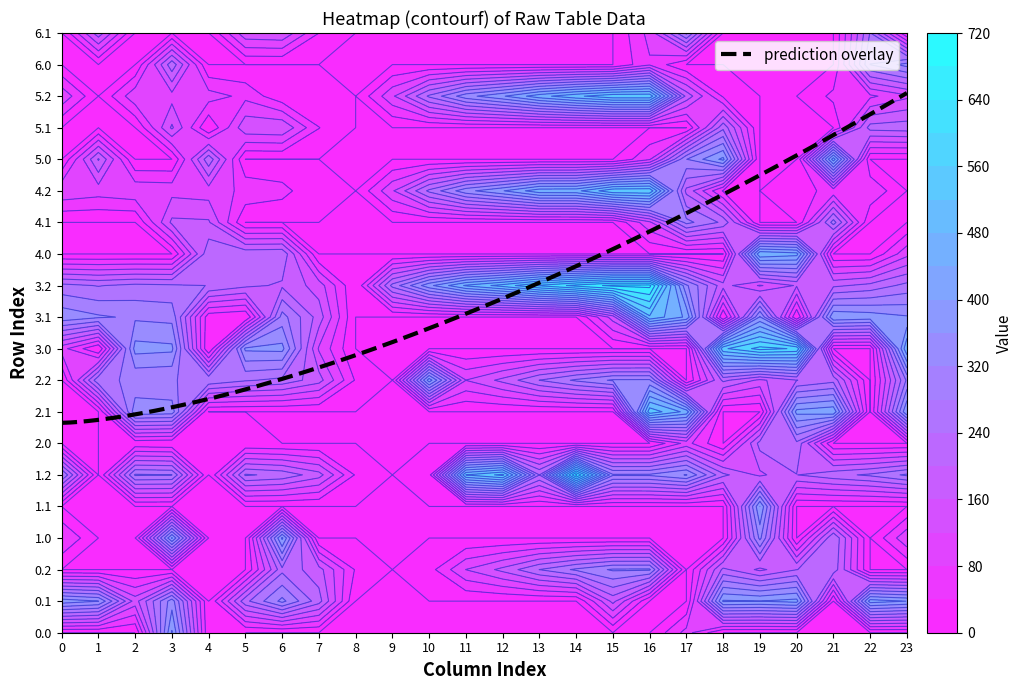

Reading left to right, transcribe all the data shown in this chart.

0.0: 0.0	0.0	0.0	404.4	4.9	0.0	0.0	0.0	0.0	0.0	0.0	0.0	0.0	0.0	0.0	0.0	0.0	94.8	0.0	0.0	0.0	0.0	0.0	0.0
0.1: 384.6	361.1	141.5	342.7	0.0	228.1	332.2	217.1	0.0	0.0	0.0	0.0	0.0	0.0	0.0	173.1	0.0	0.0	405.4	400.2	414.5	0.0	419.9	399.4
0.2: 0.0	0.0	0.0	0.0	0.0	0.0	228.8	176.6	35.3	0.0	23.5	120.6	171.2	240.4	287.4	325.8	326.6	0.0	210.0	151.0	199.2	226.4	0.0	0.0
1.0: 82.0	0.0	0.0	404.4	0.0	0.0	408.0	0.0	0.0	0.0	0.0	0.0	0.0	0.0	0.0	0.0	0.0	0.0	0.0	330.9	0.0	238.4	0.0	111.3
1.1: 0.0	0.0	0.0	0.0	0.0	0.0	0.0	0.0	0.0	0.0	0.0	0.0	0.0	0.0	0.0	0.0	0.0	0.0	0.0	400.2	0.0	0.0	0.0	0.0
1.2: 287.1	0.0	285.5	281.0	0.0	245.0	228.8	176.6	35.3	0.0	23.5	520.6	571.2	240.4	687.4	325.8	326.6	362.4	210.0	151.0	199.2	226.4	247.4	287.5
2.0: 0.0	0.0	10.3	4.4	4.9	3.8	0.0	0.0	0.0	0.0	0.0	0.0	0.0	0.0	0.0	0.0	0.0	94.8	0.0	215.0	229.9	0.0	0.0	0.0
2.1: 0.0	0.0	347.9	342.7	0.0	0.0	0.0	0.0	0.0	0.0	0.0	0.0	0.0	0.0	0.0	0.0	547.3	466.6	0.0	0.0	414.5	432.4	0.0	399.4
2.2: 0.0	272.7	285.5	281.0	274.4	245.0	228.8	176.6	35.3	0.0	423.5	120.6	171.2	240.4	287.4	325.8	326.6	0.0	210.0	151.0	199.2	226.4	0.0	287.5
3.0: 95.1	0.0	375.3	369.4	0.0	368.8	373.0	115.1	0.0	0.0	0.0	0.0	0.0	0.0	0.0	0.0	0.0	0.0	551.7	614.2	594.9	0.0	0.0	476.3
3.1: 349.6	326.1	312.9	307.7	13.0	0.0	297.2	182.1	0.0	0.0	0.0	0.0	0.0	0.0	0.0	138.1	512.3	431.6	0.0	365.2	0.0	397.4	384.9	364.4
3.2: 252.1	237.7	250.5	246.0	239.4	210.0	193.8	141.6	0.3	253.5	388.5	485.6	536.2	605.4	652.4	690.8	691.6	327.4	175.0	116.0	164.2	191.4	212.4	252.5
4.0: 0.0	0.0	0.0	0.0	230.9	229.8	234.0	0.0	0.0	0.0	0.0	0.0	0.0	0.0	0.0	0.0	0.0	0.0	0.0	475.2	455.9	0.0	0.0	107.9
4.1: 0.0	0.0	0.0	168.7	165.6	0.0	0.0	0.0	0.0	0.0	0.0	0.0	0.0	0.0	0.0	0.0	110.7	292.6	231.4	0.0	0.0	258.4	0.0	0.0
4.2: 113.1	98.7	111.5	107.0	100.4	71.0	54.8	2.6	0.0	114.5	249.5	346.6	397.2	466.4	468.4	551.8	552.6	188.4	36.0	0.0	25.2	52.4	73.4	0.0
5.0: 0.0	204.0	0.0	0.0	228.9	0.0	0.0	0.0	0.0	0.0	0.0	0.0	0.0	0.0	0.0	0.0	74.9	318.8	410.7	0.0	0.0	462.4	0.0	0.0
5.1: 0.0	0.0	0.0	166.7	0.0	149.7	156.2	41.1	0.0	0.0	0.0	0.0	0.0	0.0	0.0	0.0	0.0	0.0	229.4	0.0	0.0	0.0	217.1	223.4
5.2: 111.1	0.0	109.5	105.0	98.4	69.0	10.2	0.6	0.0	112.5	247.5	344.6	395.2	464.4	511.4	549.8	550.6	186.4	34.0	0.0	0.0	50.4	71.4	111.5
6.0: 0.0	0.0	0.0	227.4	0.0	0.0	0.0	0.0	0.0	0.0	0.0	0.0	0.0	0.0	0.0	0.0	73.9	0.0	0.0	0.0	0.0	0.0	280.7	334.3
6.1: 0.0	184.1	0.0	0.0	0.0	148.7	155.2	40.1	0.0	0.0	0.0	0.0	0.0	0.0	0.0	0.0	94.2	289.6	0.0	0.0	0.0	0.0	242.9	0.0